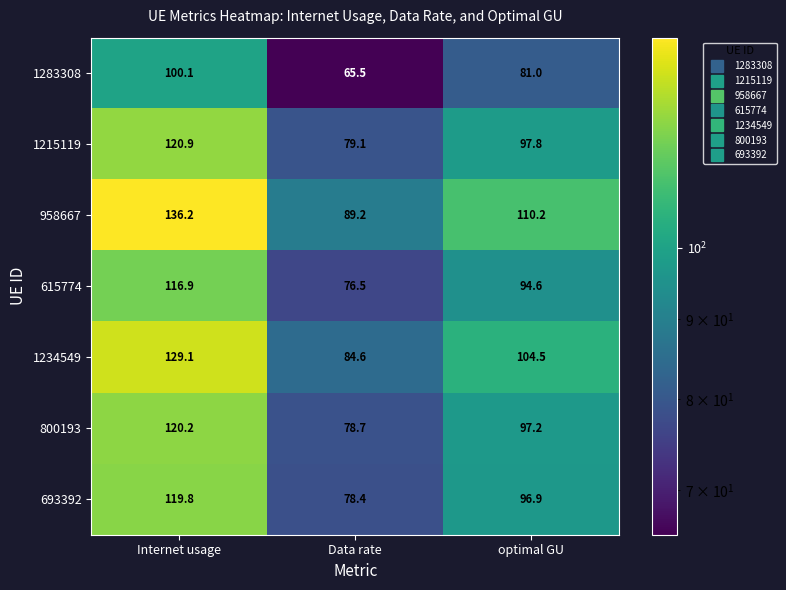

Where does the 693392 series first go above 96?

Internet usage